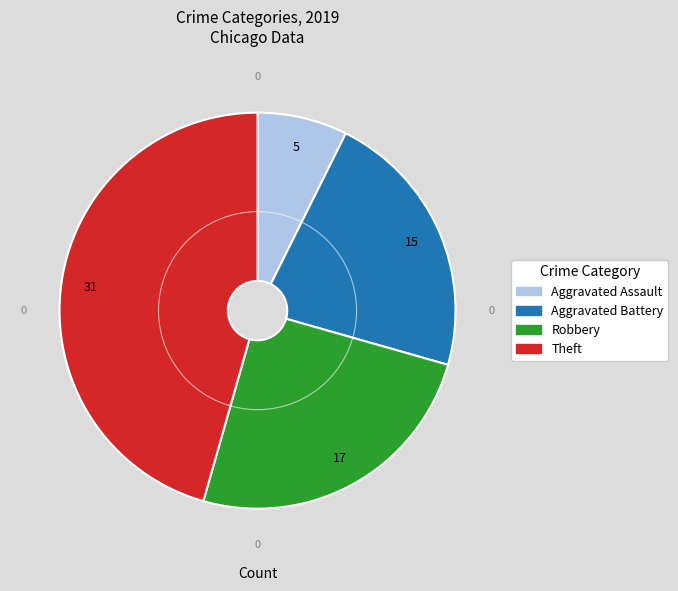

Count the number of slices in the pie.

4